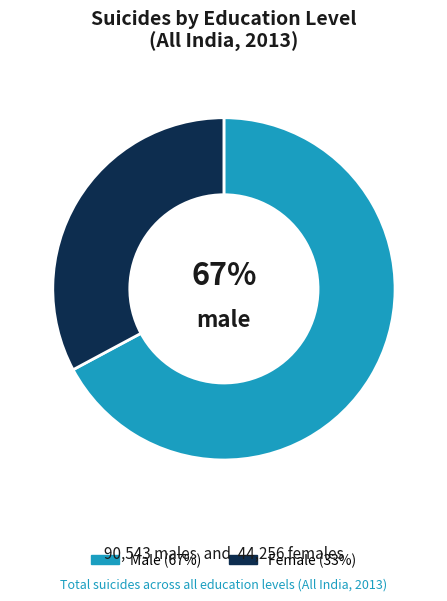

Does any single category account for the majority?

Yes